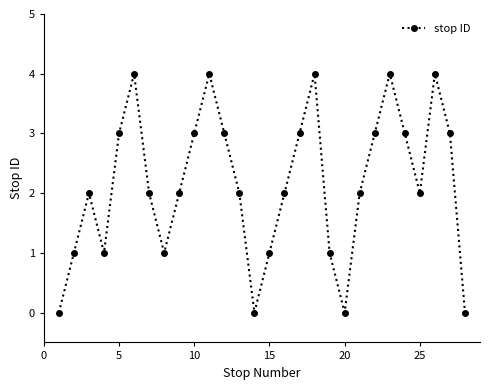

What is the maximum value shown in the chart?

4